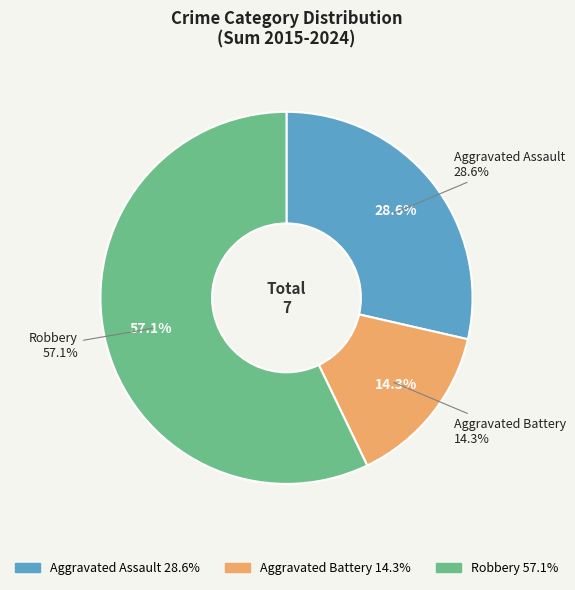

To the nearest percent, what percentage of the pie is Robbery?

57%